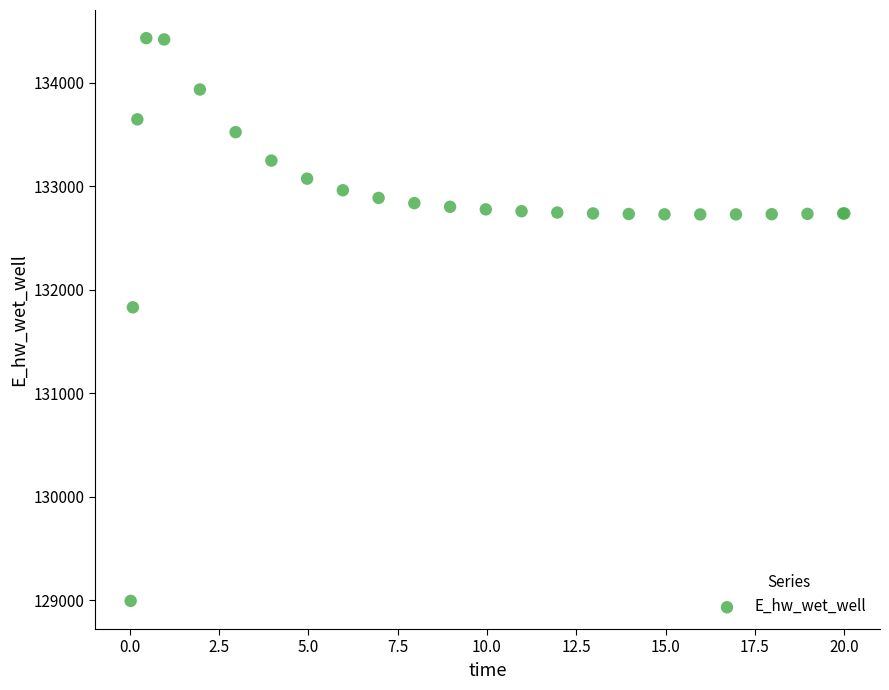

What Y value in the scatter plot is closest to 131712?

131829.9